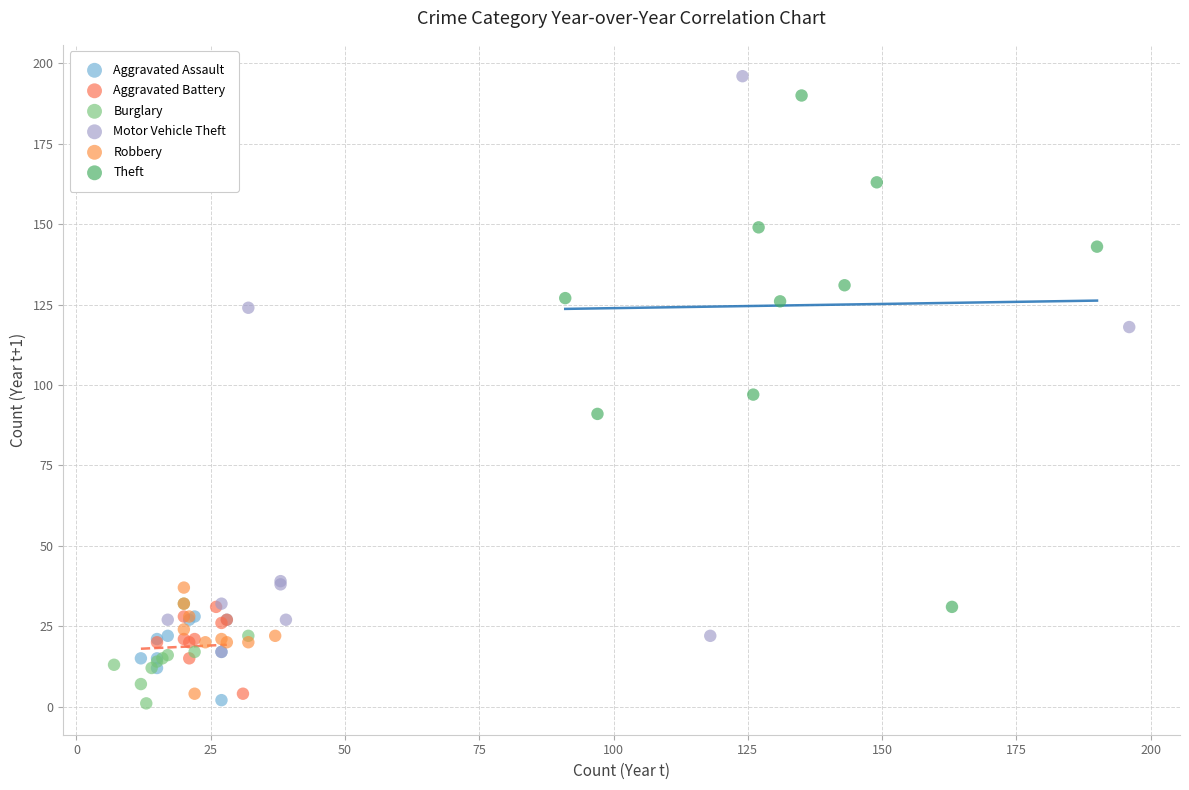

Which series has the widest spread of Y values?

Motor Vehicle Theft